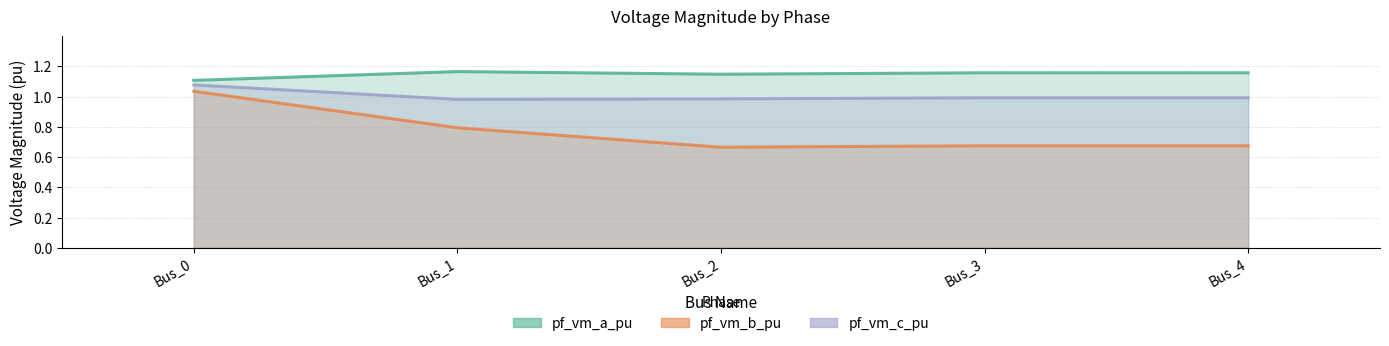

Is the value of pf_vm_b_pu_line at Bus_0 greater than the value of pf_vm_a_pu_line at Bus_4?

No